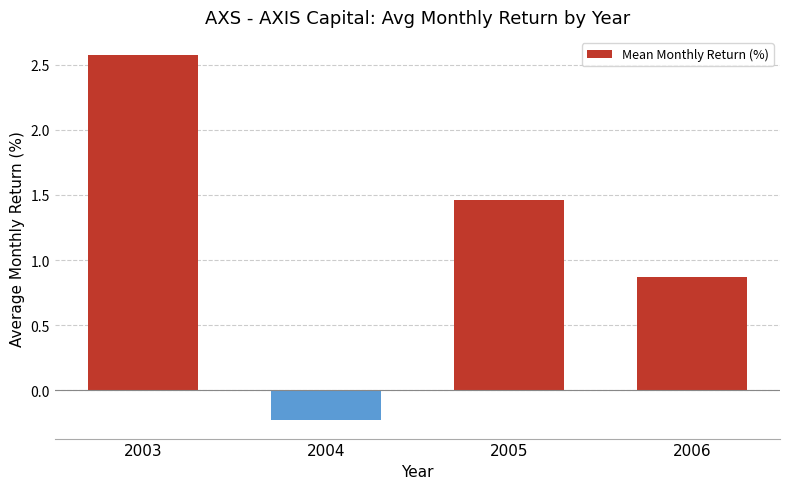

How many data points are above 1?

2